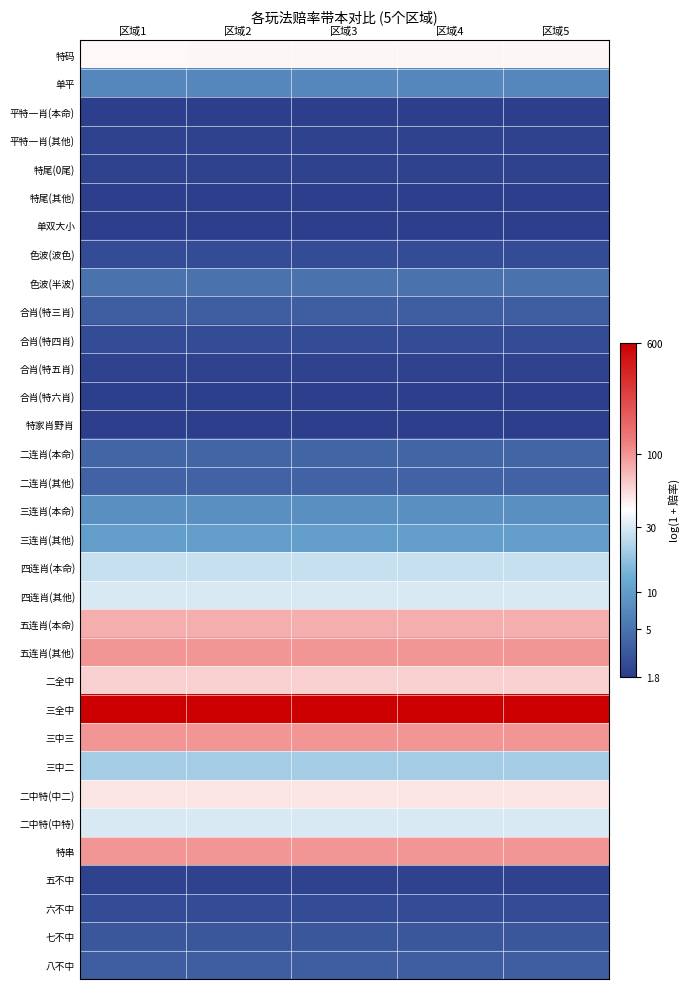

Which series has the largest total across all categories?

三全中